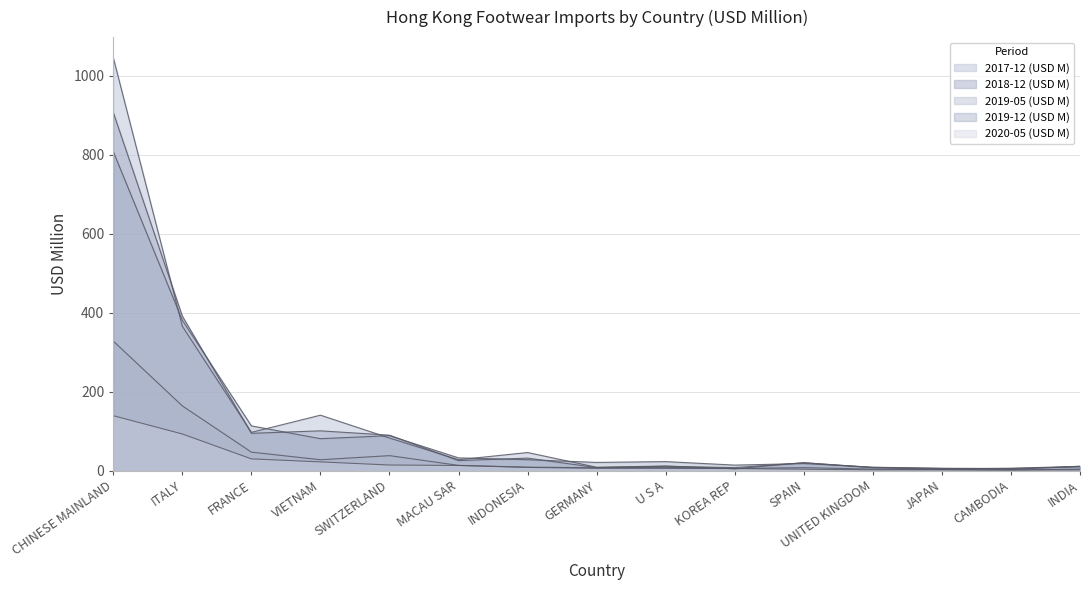

Where is 2019-12 (USD M) nearest to the value 406?

ITALY